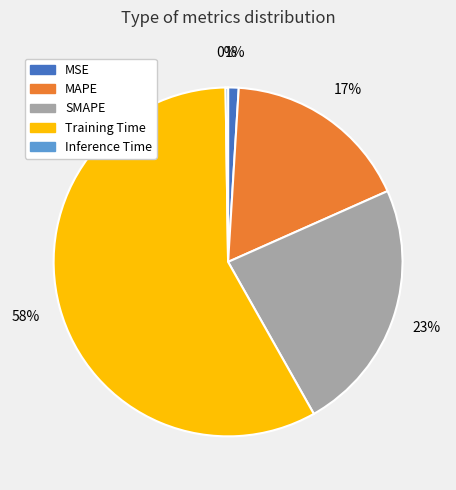

Which slice is the largest?

Training Time